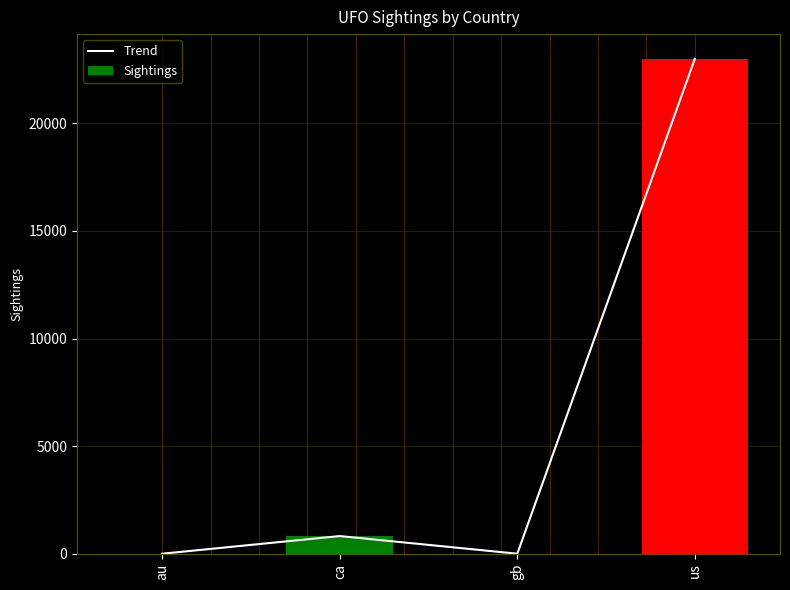

Where does the Trend series first go above 823?

us